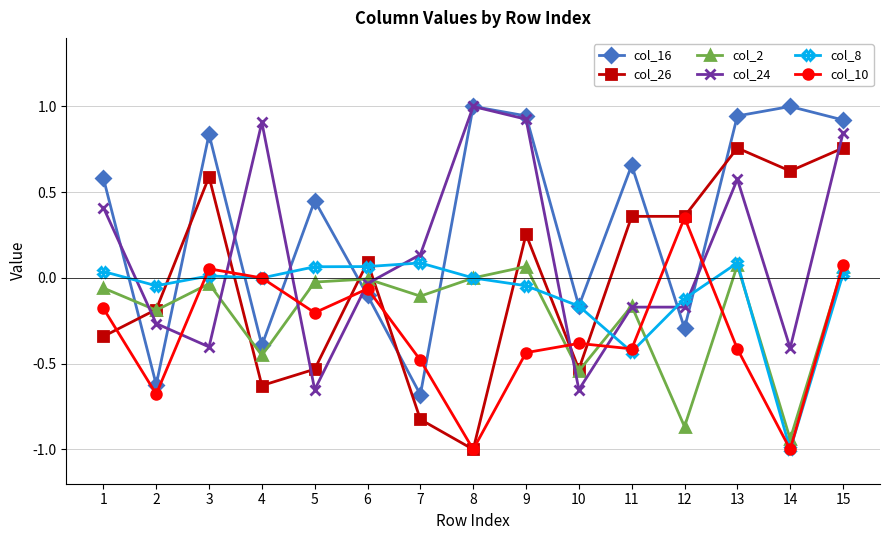

At which category is the sum across all series the highest?

15